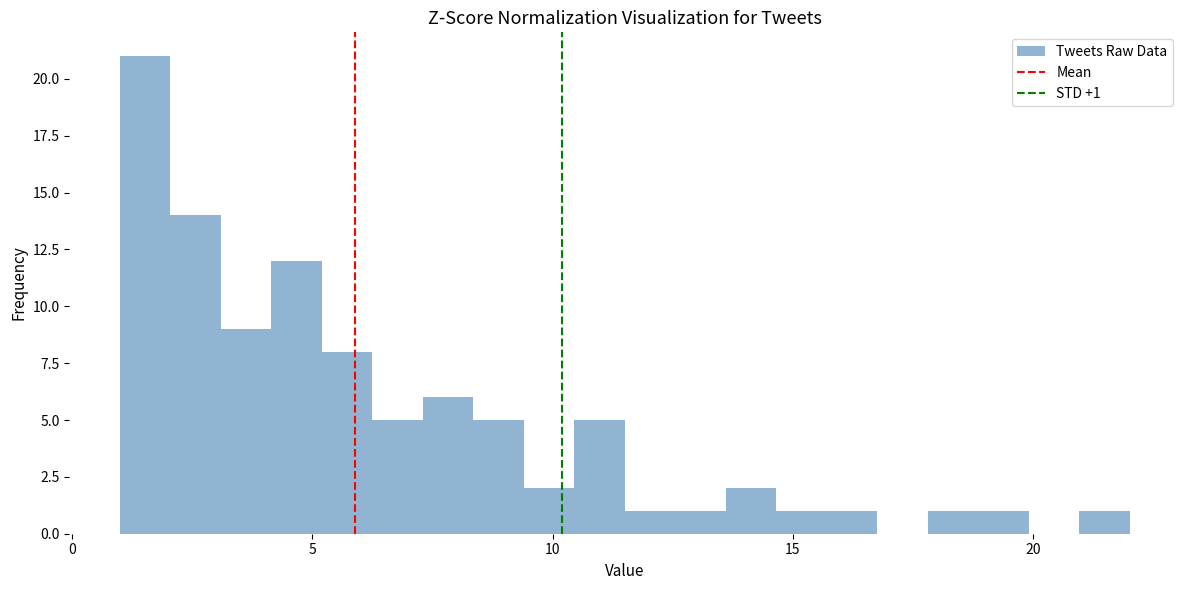

Around what value on the x-axis is the tallest bar? Give the approximate position of its centre, as read against the axis.

1.5